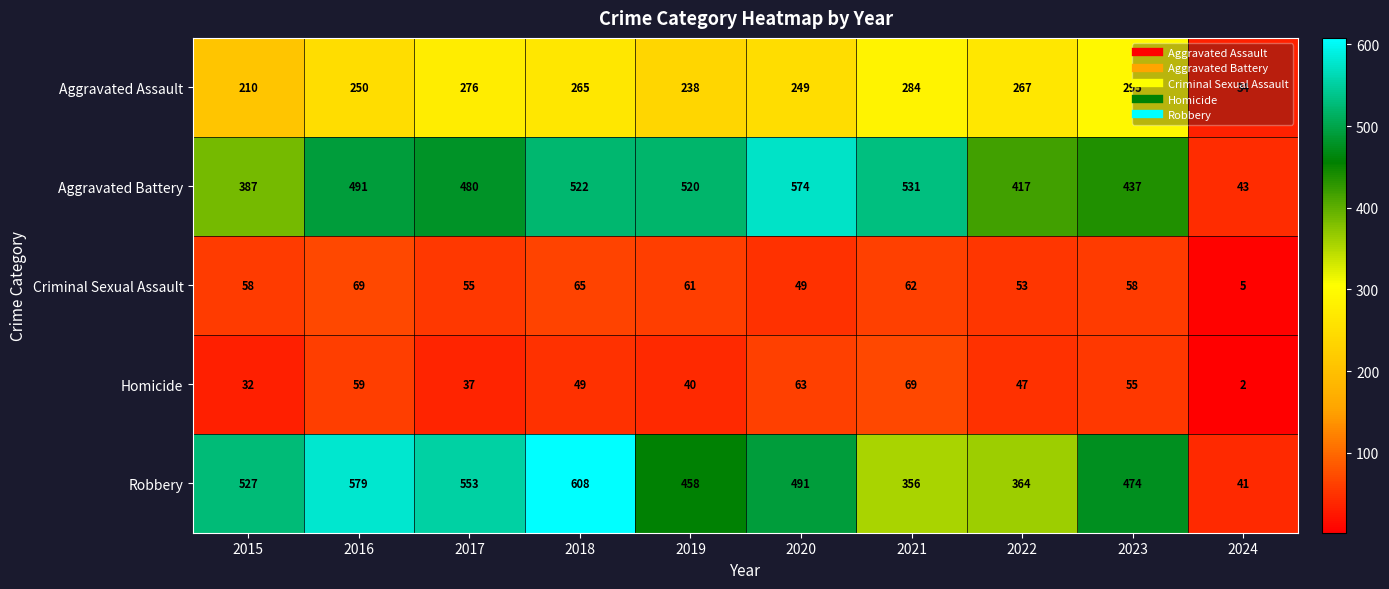

Rank the series at 2018 from highest to lowest value.

Robbery, Aggravated Battery, Aggravated Assault, Criminal Sexual Assault, Homicide